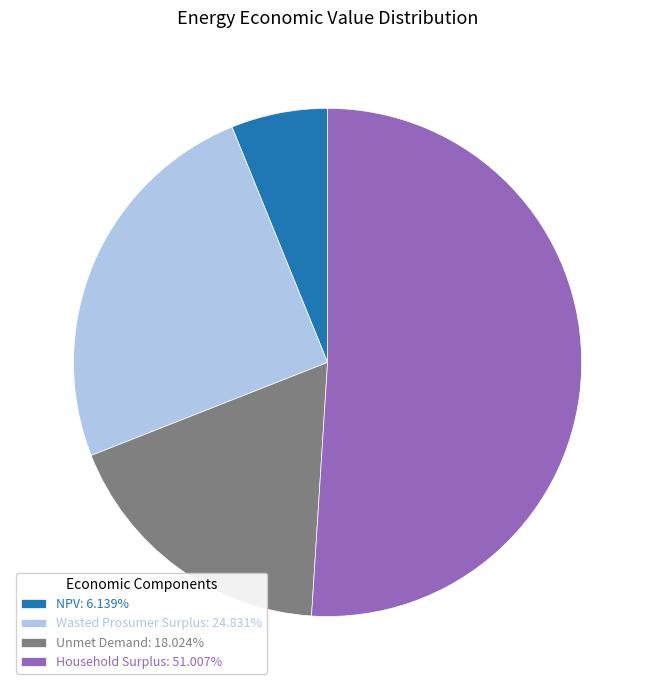

Approximately how many times larger is the value at NPV compared to Wasted Prosumer Surplus?

0.2